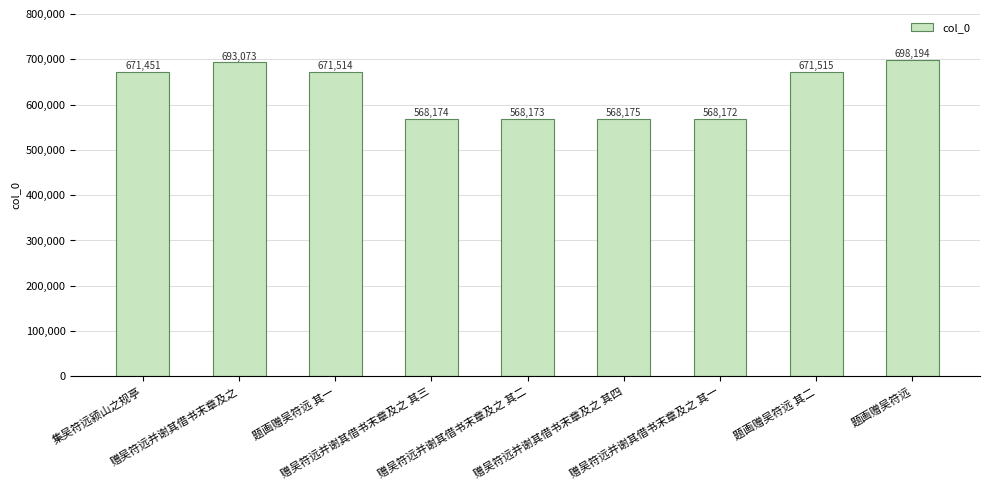

At which category does the chart reach its peak across all series?

题画赠吴符远